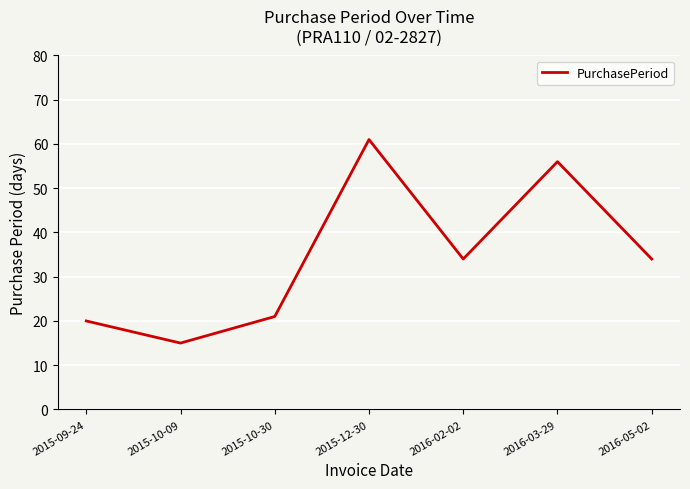

Which category has the highest value across all series?

2015-12-30